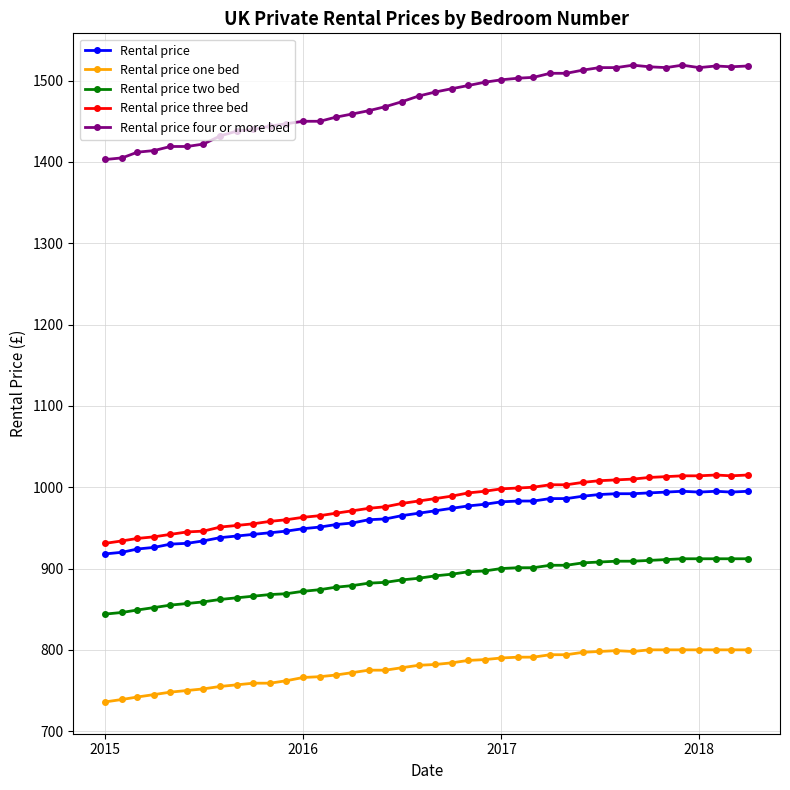

What is the highest value of the Rental price four or more bed series?

1519